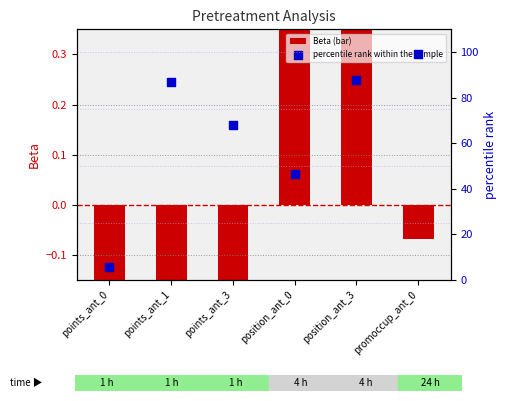

Which series reaches the maximum Y coordinate?

percentile rank within the sample